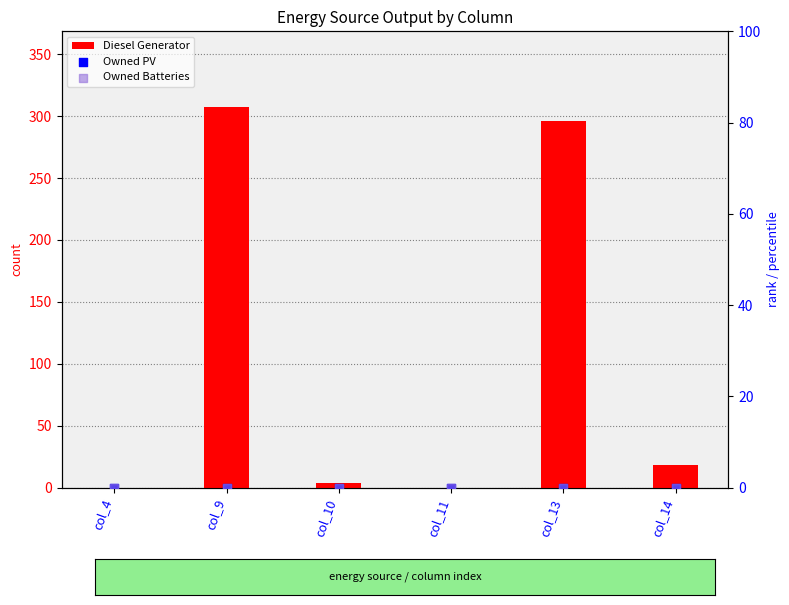

Which series contains the lowest Y value?

Diesel Generator